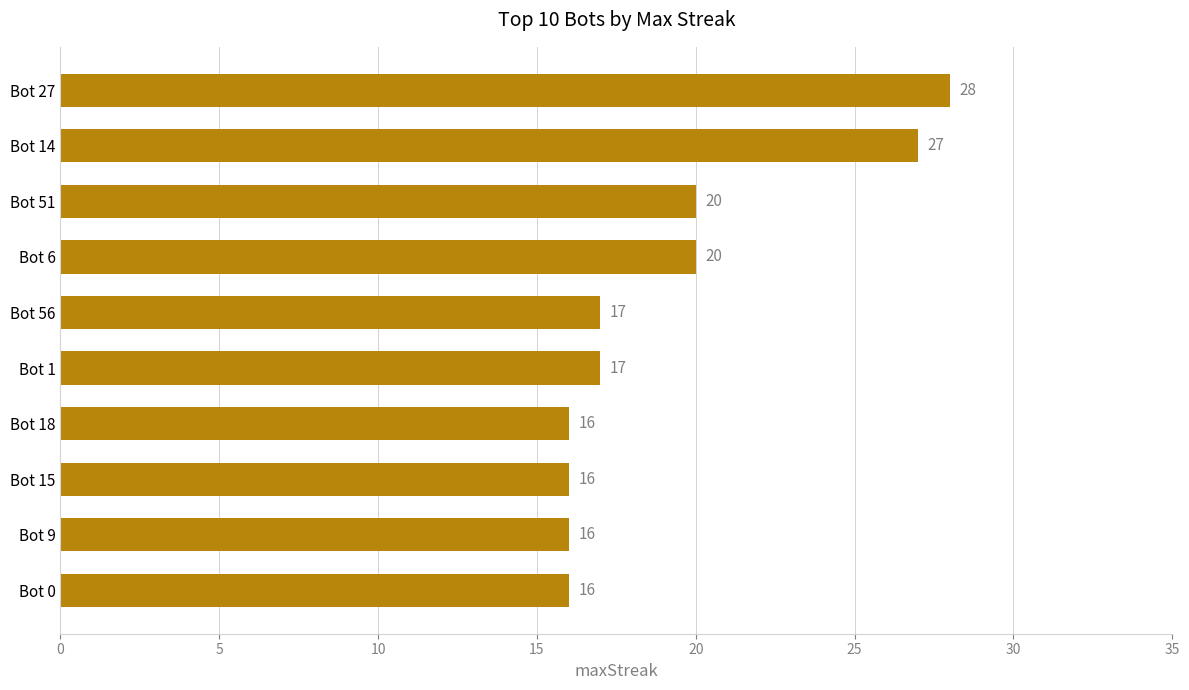

Is it true that the value at Bot 6 is 20?

True